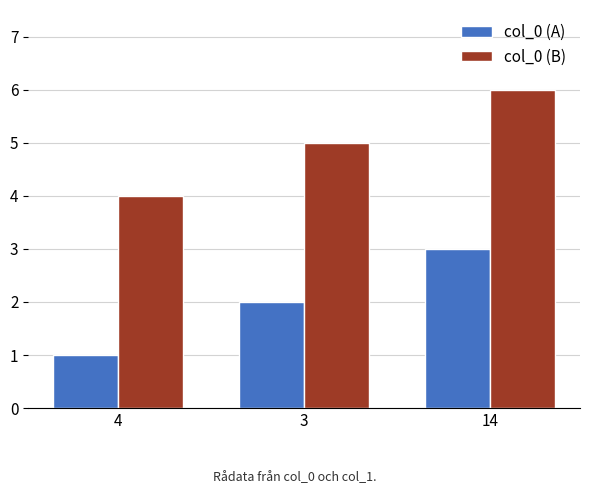

The value of col_0 (A) at 14 is 3. True or false?

True